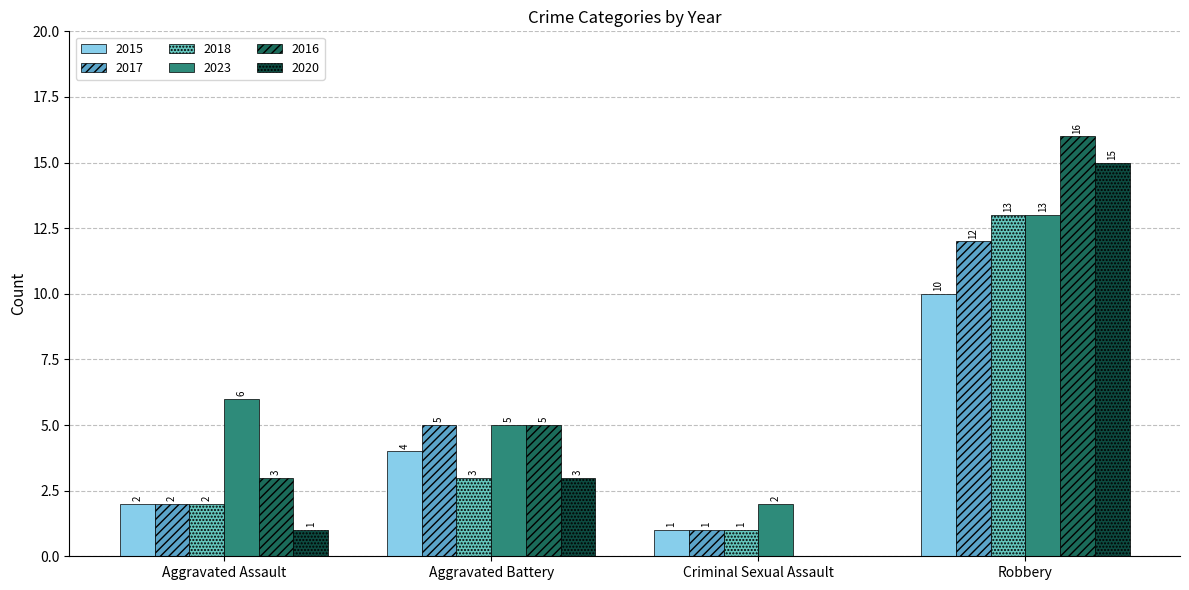

How many series are shown in this chart?

6